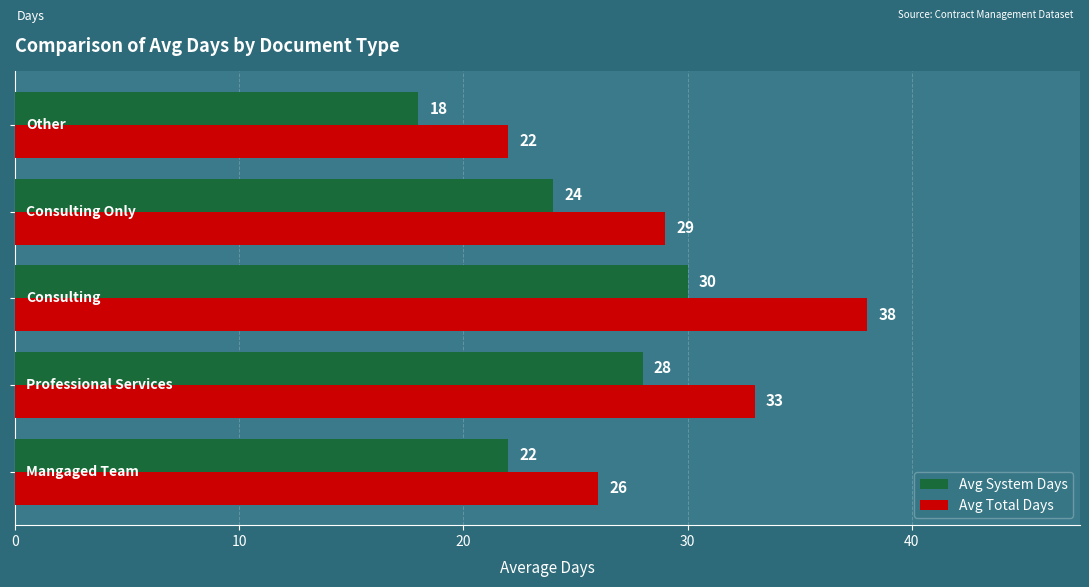

What is the difference between the second highest and second lowest values in the Avg Total Days series?

7